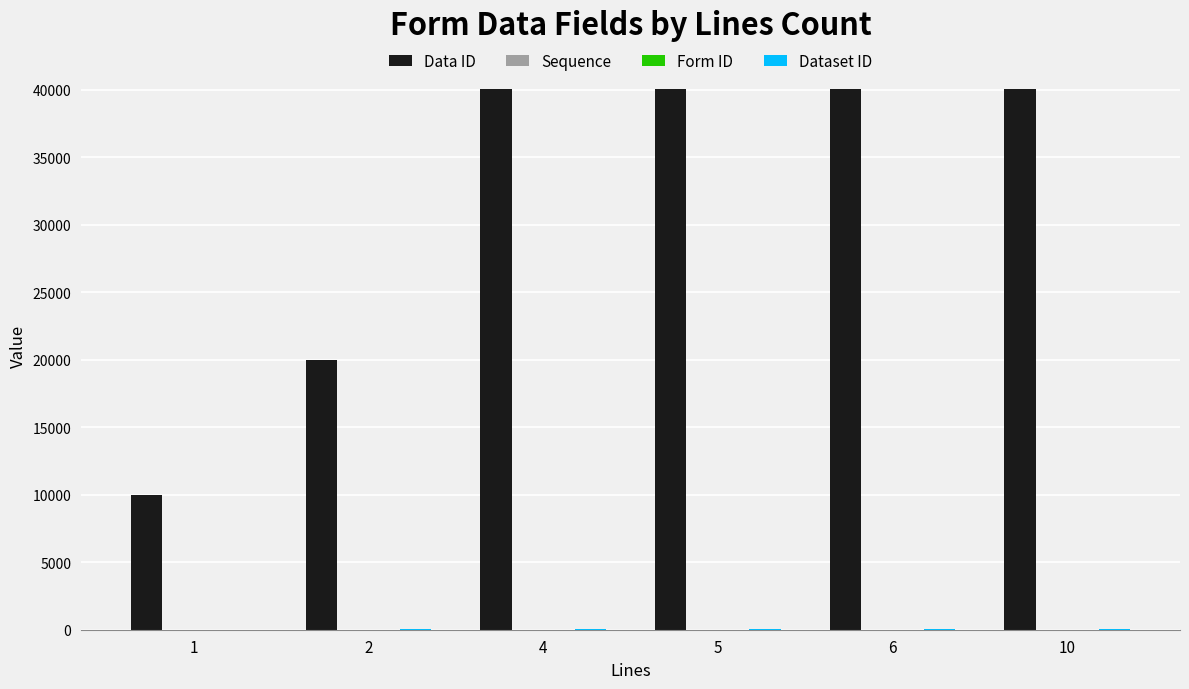

The value of Data ID at 10 is 24106. True or false?

False